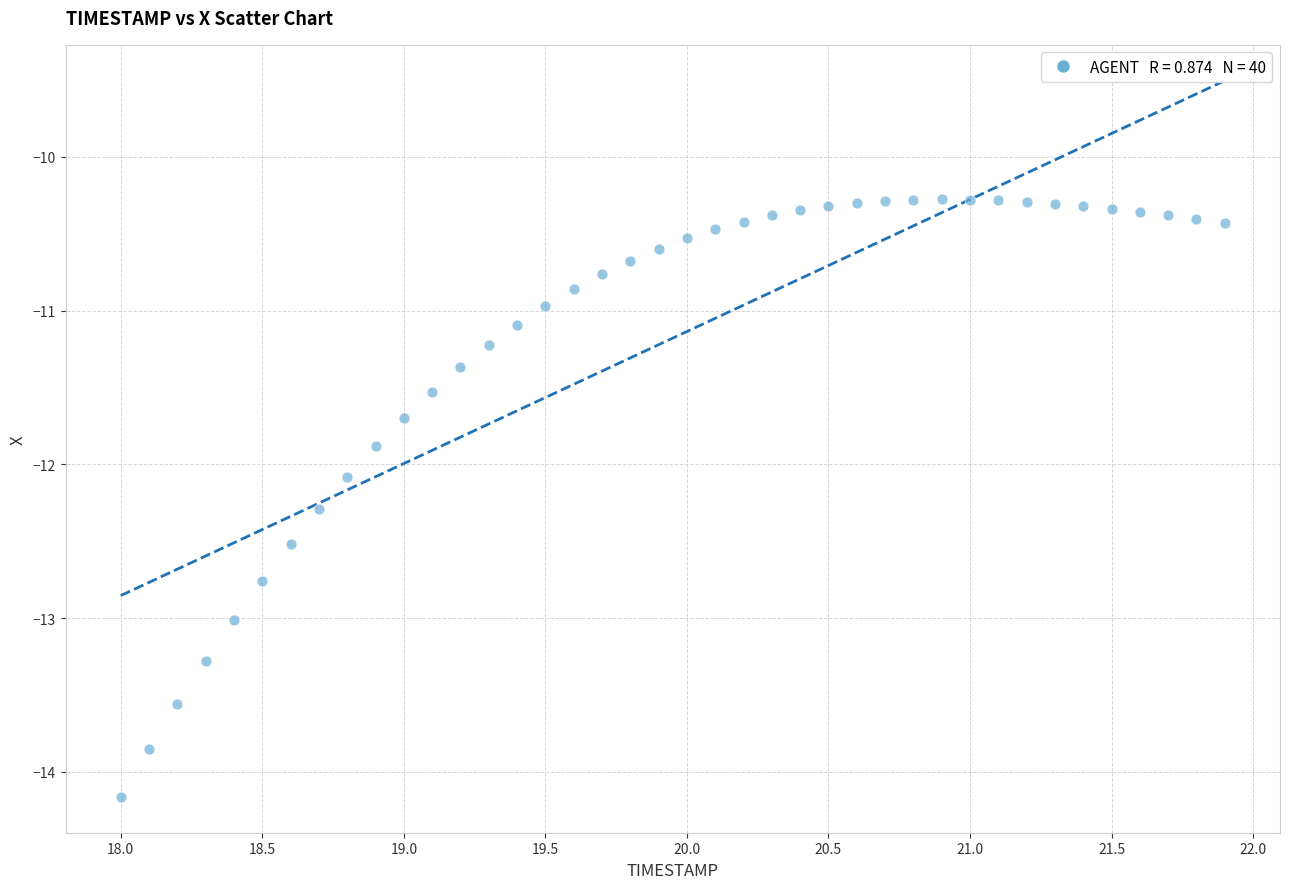

What is the range of X values (max minus min)?

3.9